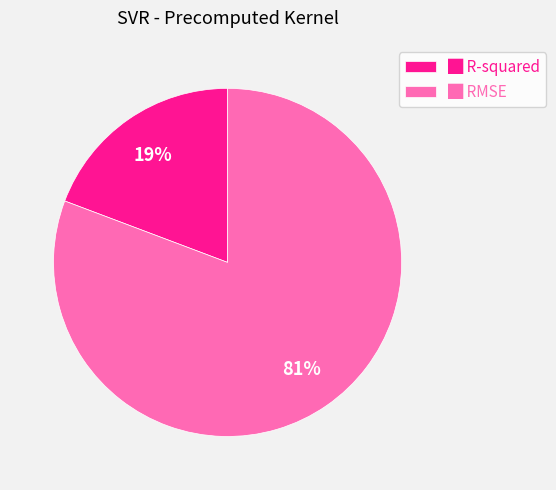

Is there a majority slice in this chart?

Yes